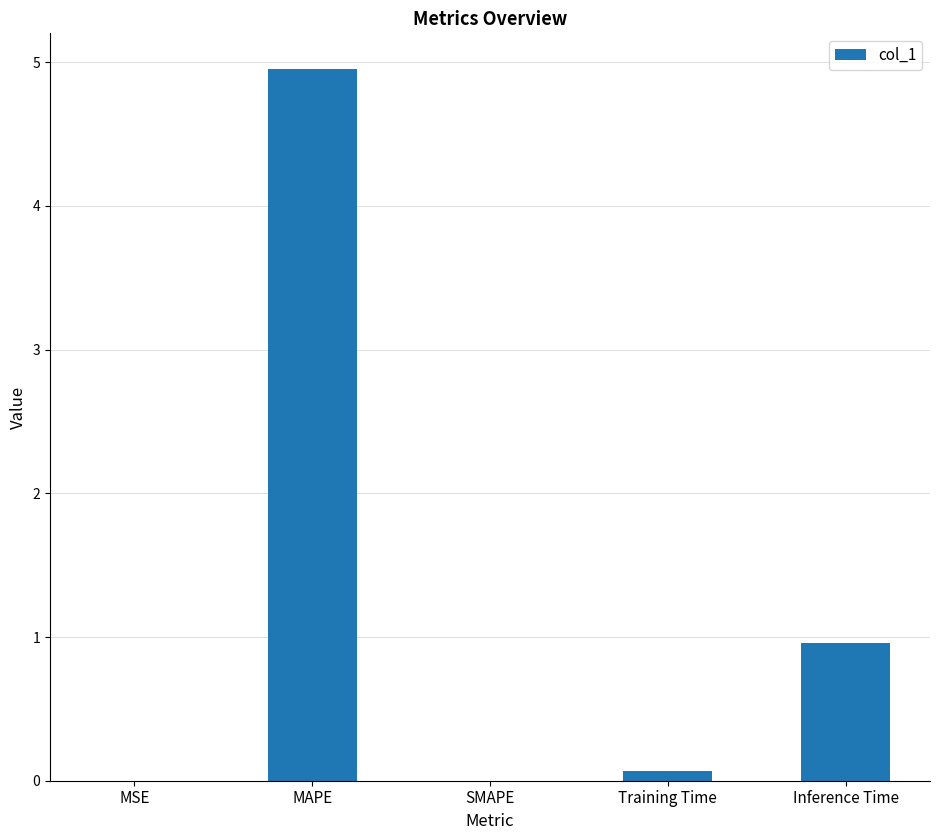

What is the greatest value displayed?

5.0